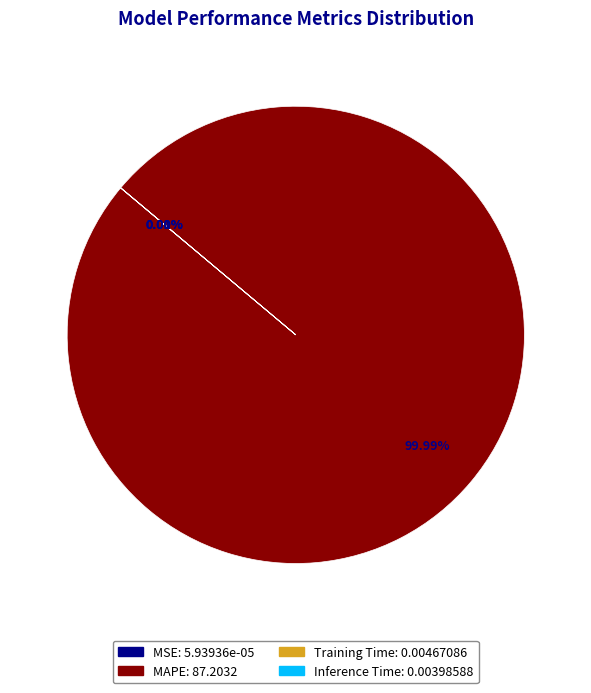

Does any single category account for the majority?

Yes